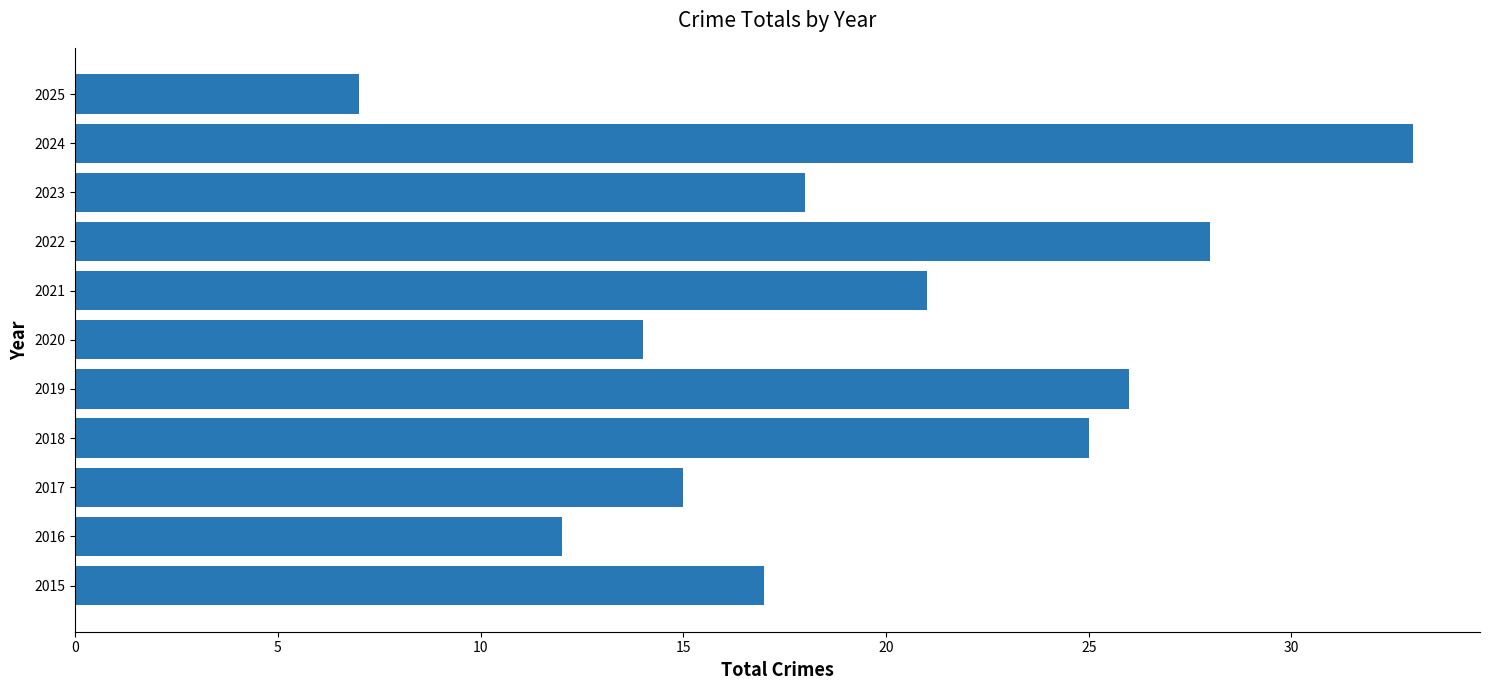

How many categories are shown in the chart?

11